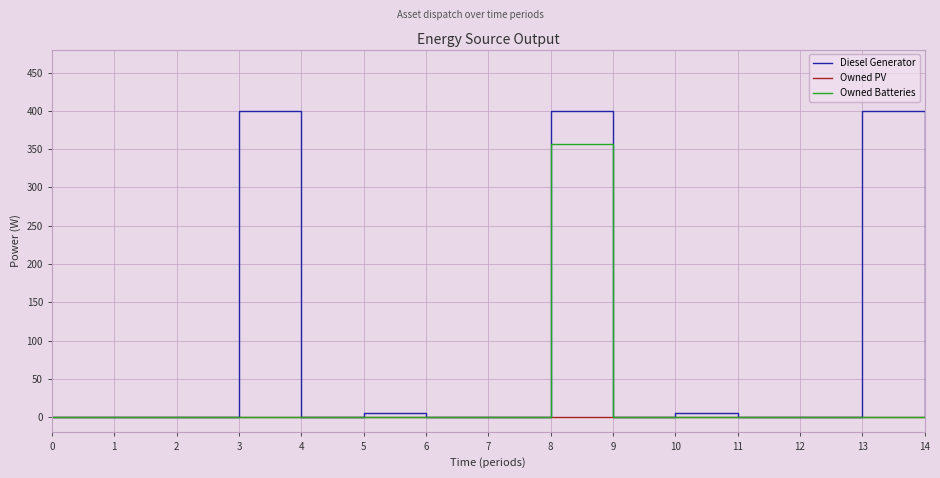

Which series has the widest spread of values?

Diesel Generator